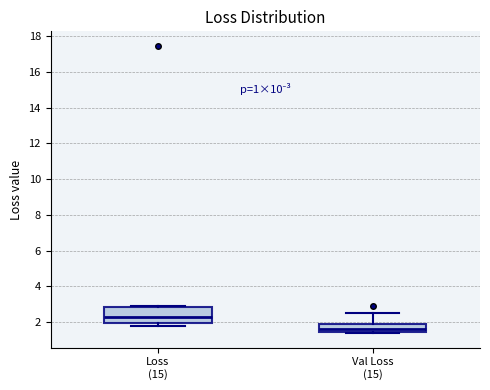

Which box has the highest median line?

Loss (15)